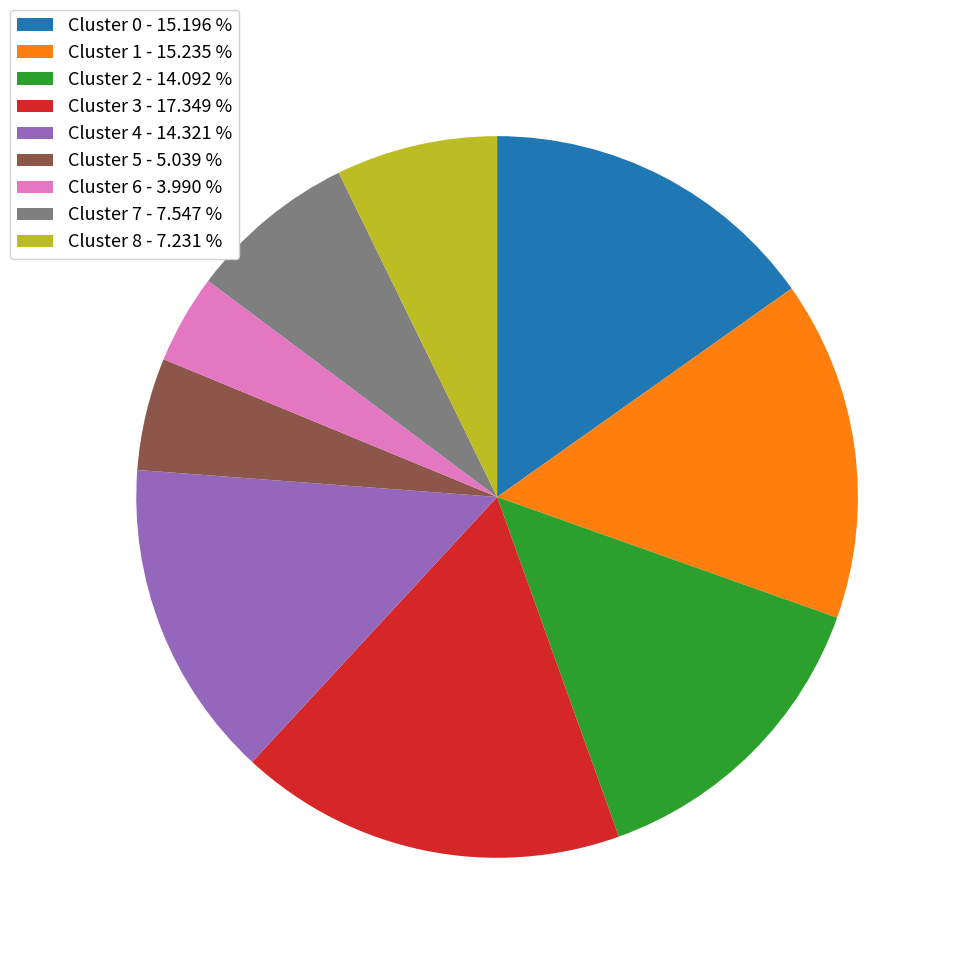

Combined, do Cluster 3 - 17.349 % and Cluster 8 - 7.231 % account for over 50%?

No